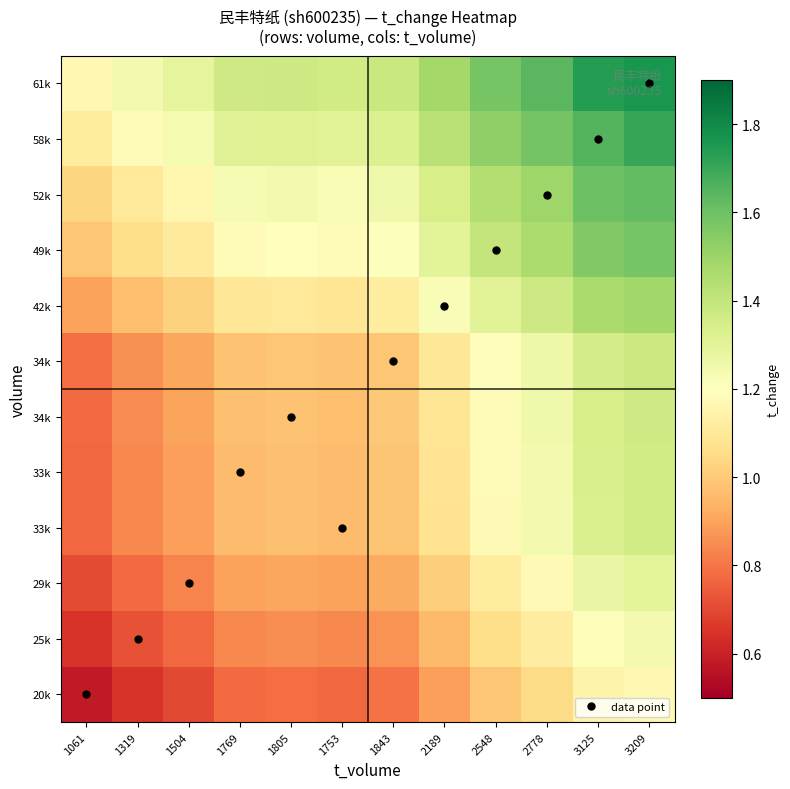

What is the greatest value displayed?

1.8